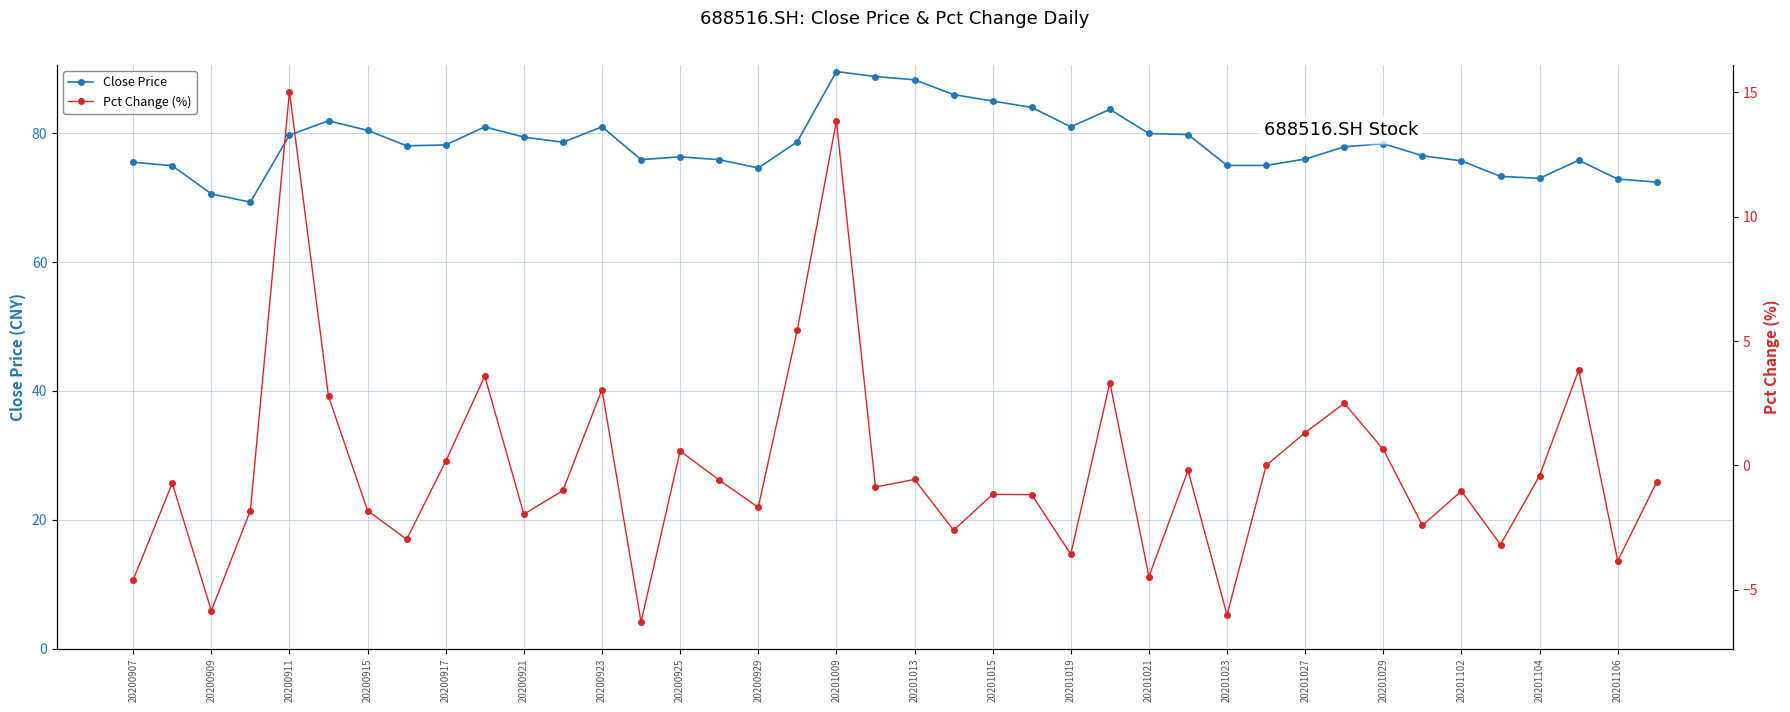

The Close Price series shows 115.1 at 20200917. True or false?

False